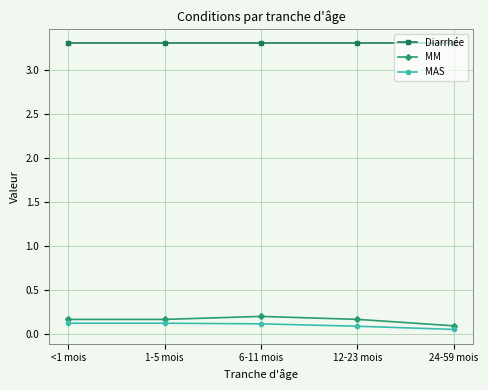

At how many categories does at least one series exceed 1?

5